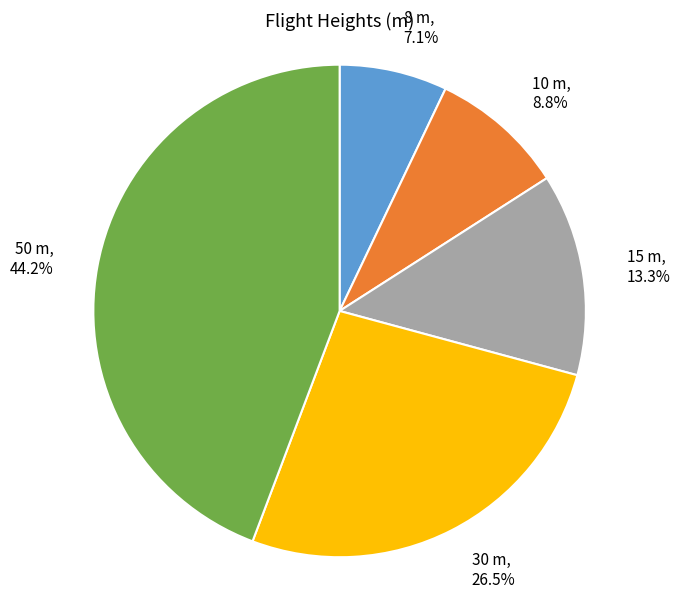

Which category has the biggest portion of the pie?

50